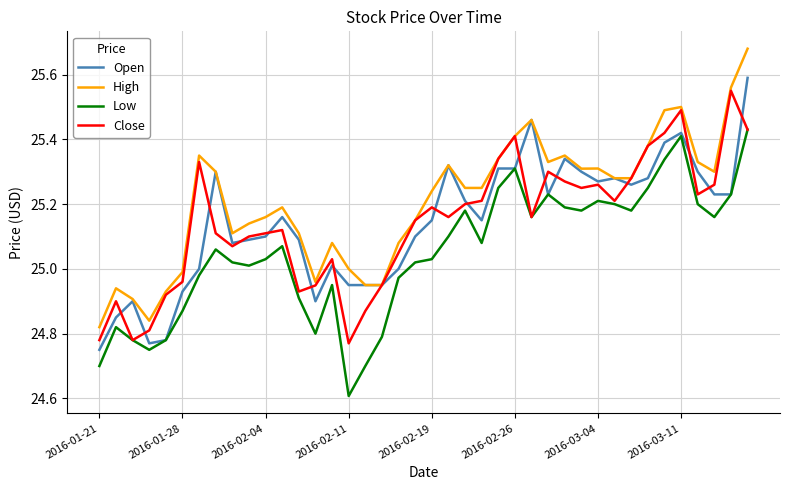

Which series has the largest range (max minus min)?

High